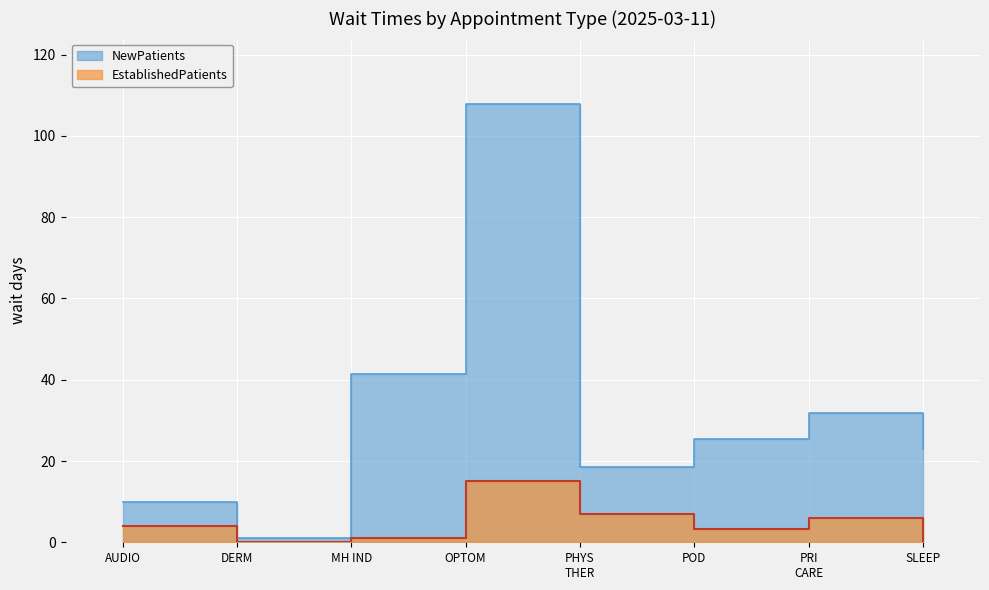

List the labels in order of EstablishedPatients value, smallest first.

DERM, SLEEP, MH IND, POD, AUDIO, PRI CARE, PHYS THER, OPTOM